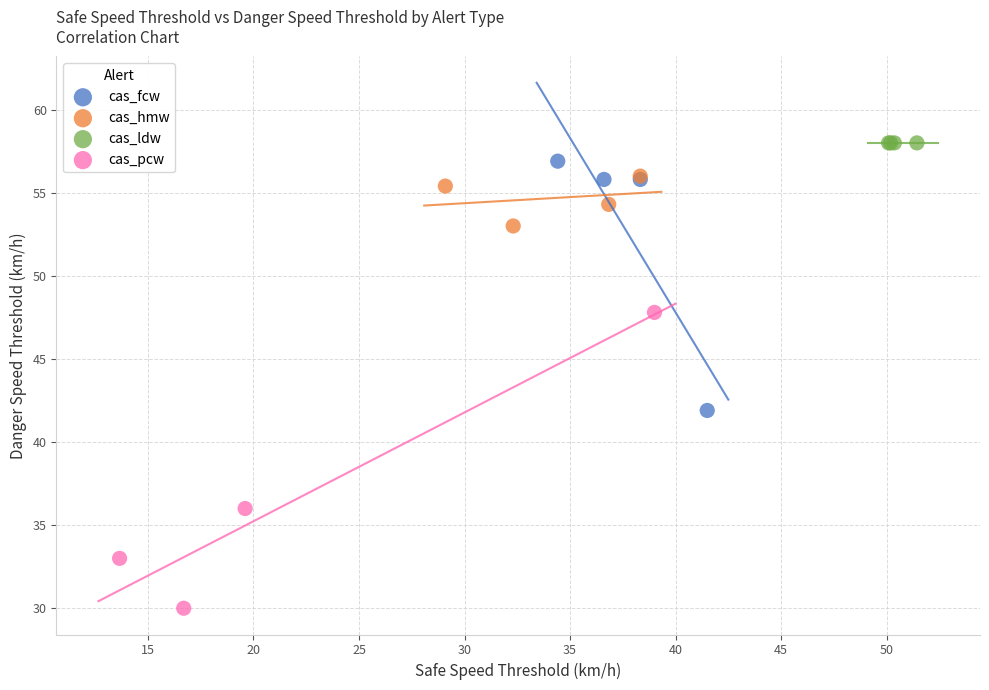

Which series reaches the maximum Y coordinate?

cas_ldw